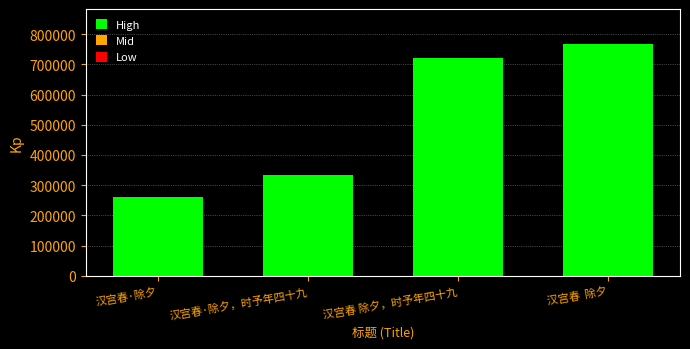

The chart shows a value of 332811 at 汉宫春·除夕，时予年四十九. True or false?

True